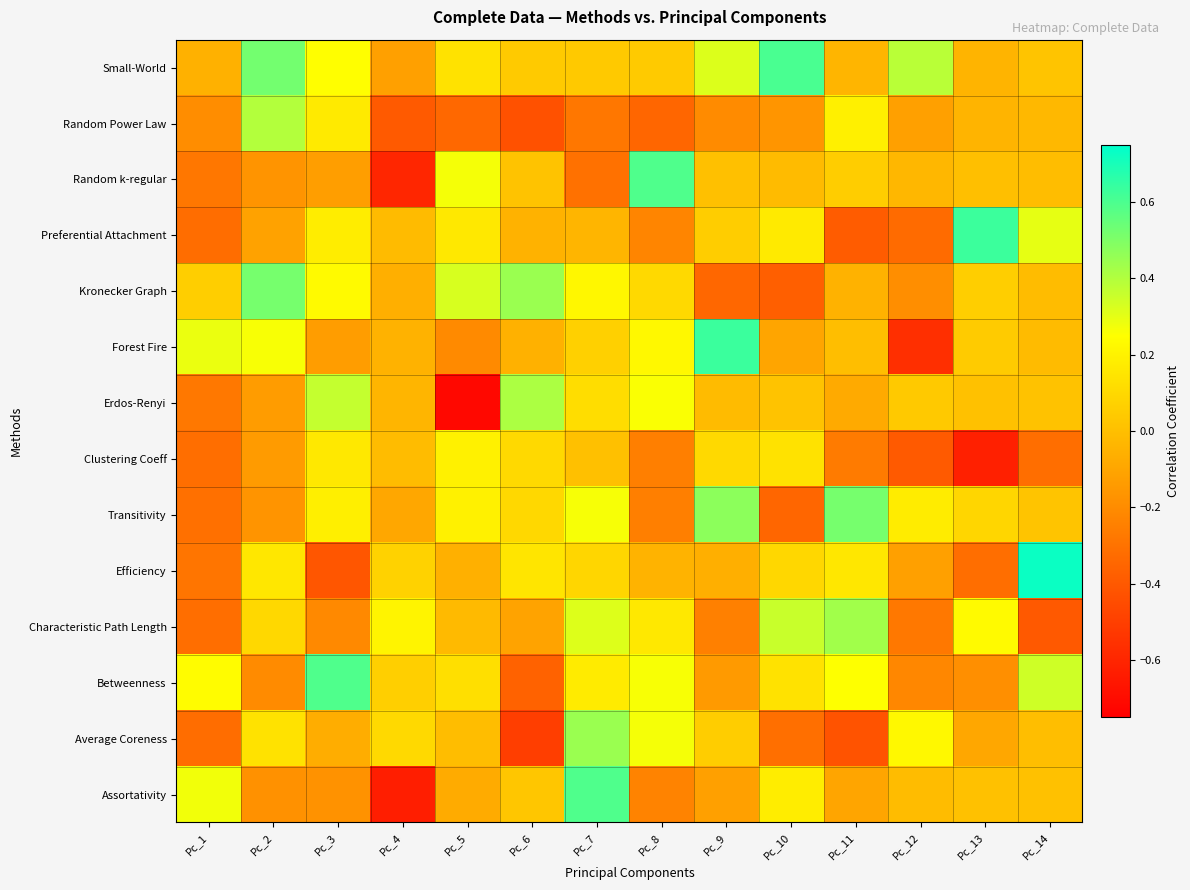

At which category does the chart reach its peak across all series?

Pc_14